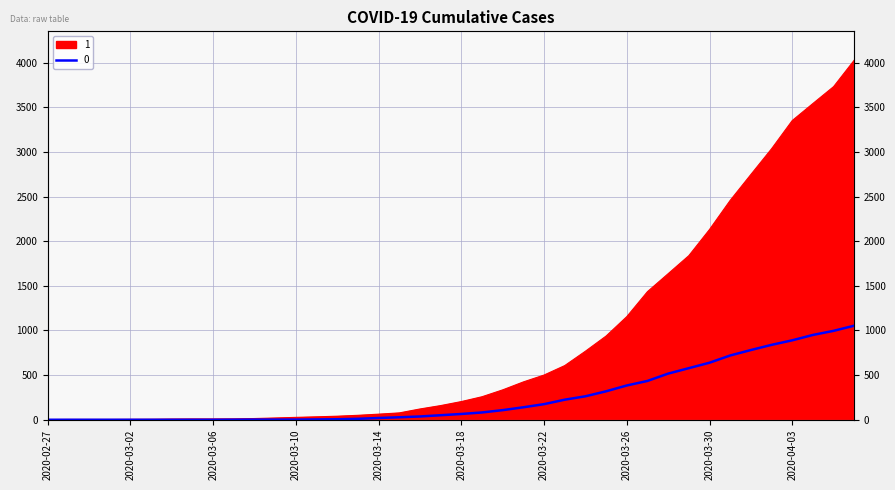

How many values in the 1 series are below 204?

20